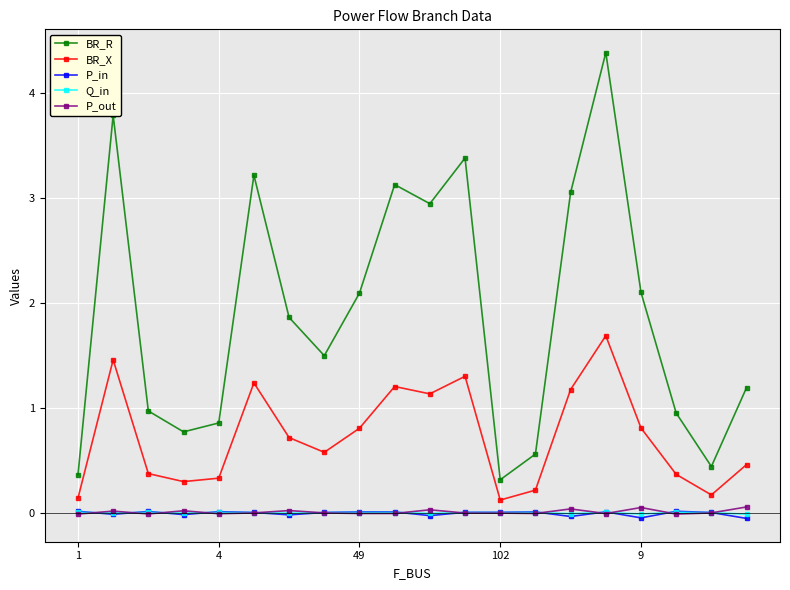

True or false: P_in and BR_X intersect in this chart.

False